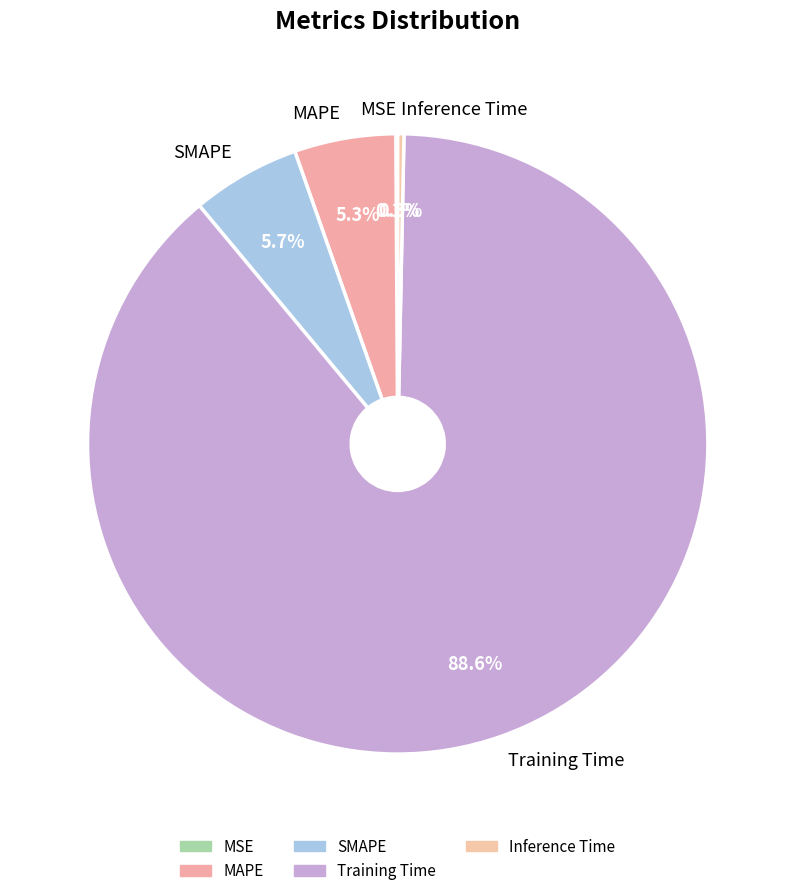

What is the total percentage of Training Time and MSE?

88.7%